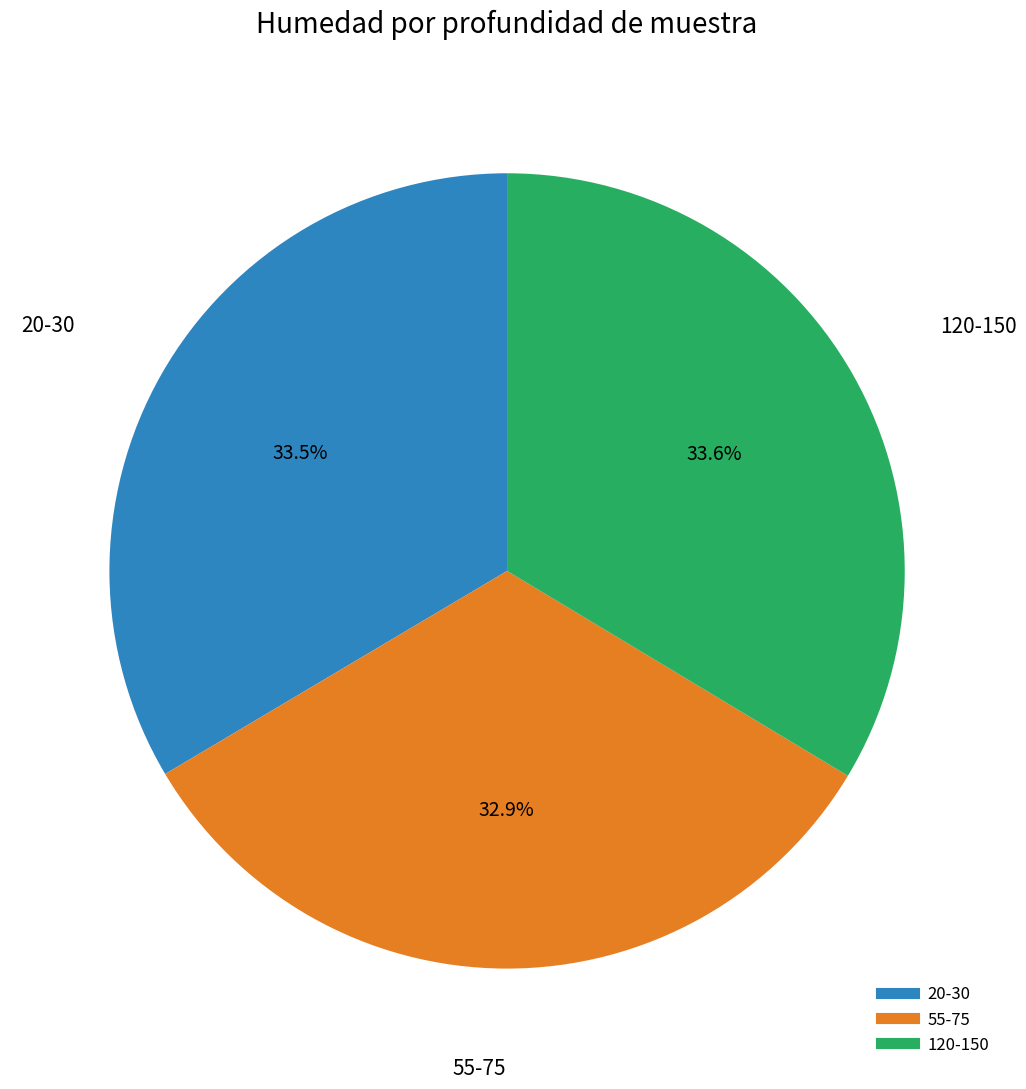

What is the ratio of the value at 20-30 to the value at 120-150?

1.0